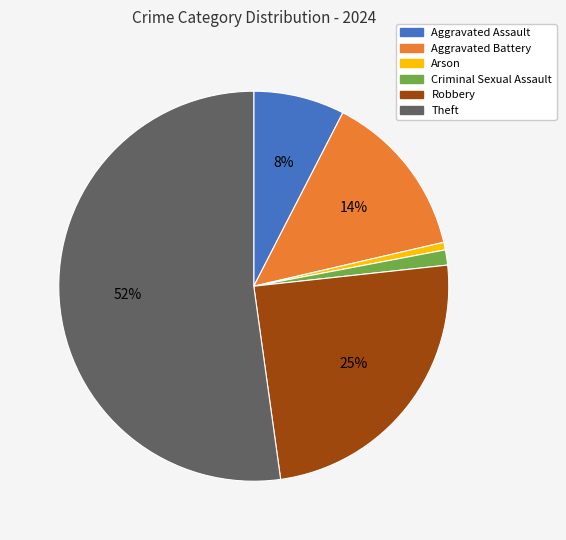

Does any single category account for the majority?

Yes